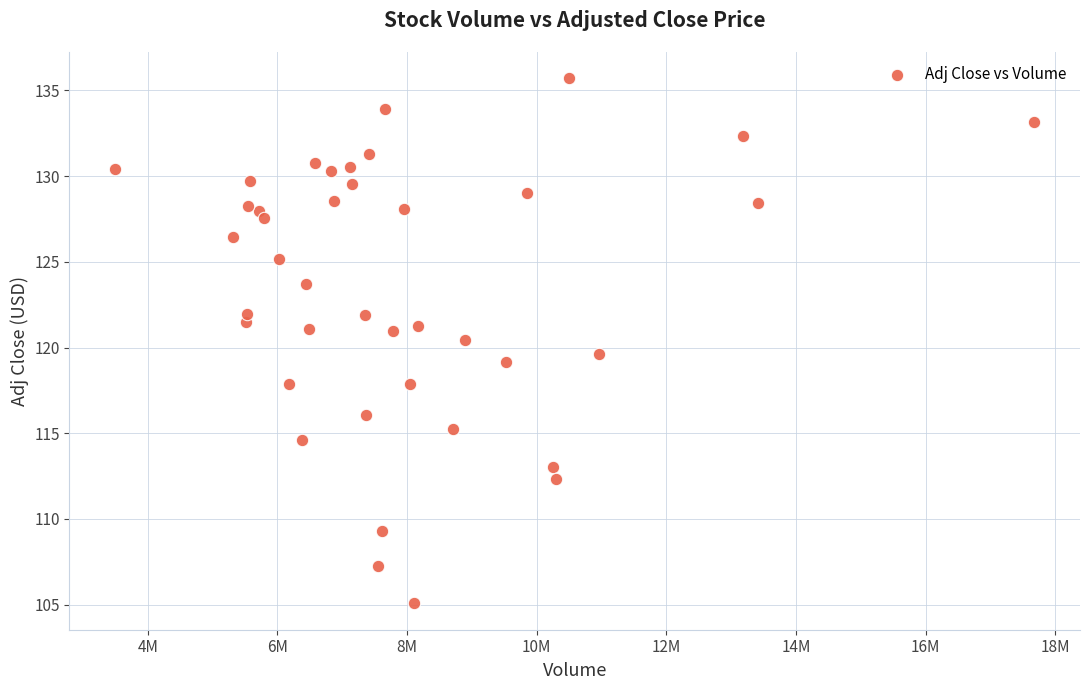

What is the range of X values (max minus min)?

14172100.0